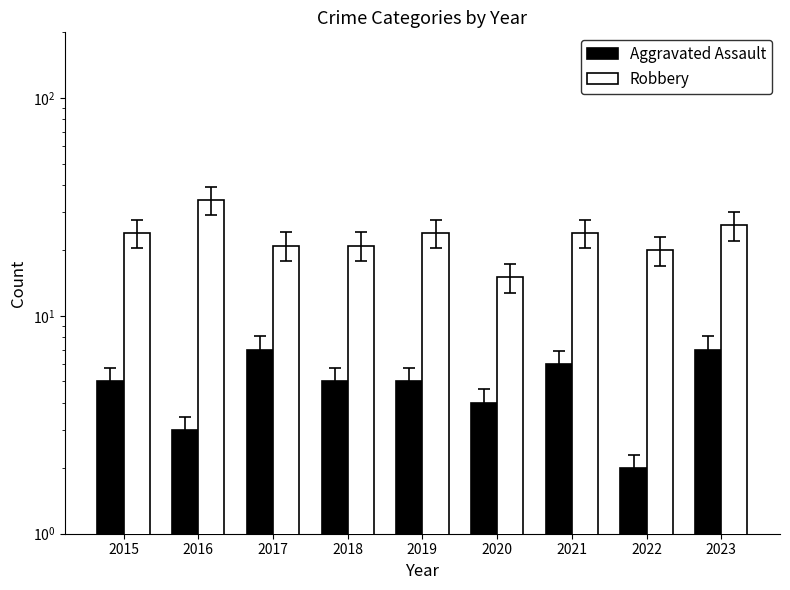

Rank the series by their average value, from lowest to highest.

Aggravated Assault, Robbery